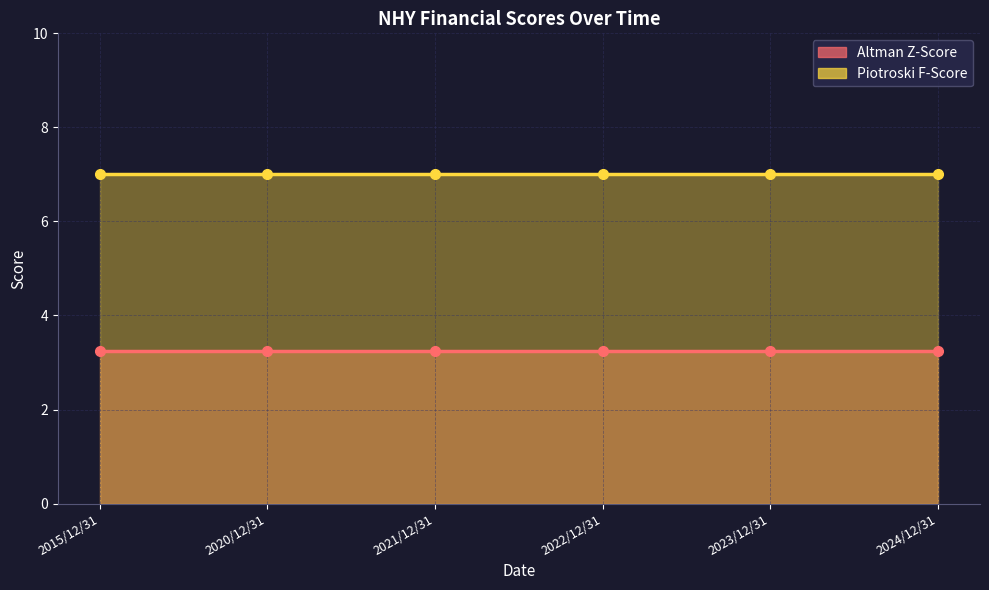

Rank the series at 2020/12/31 from lowest to highest value.

Altman Z-Score, Piotroski F-Score